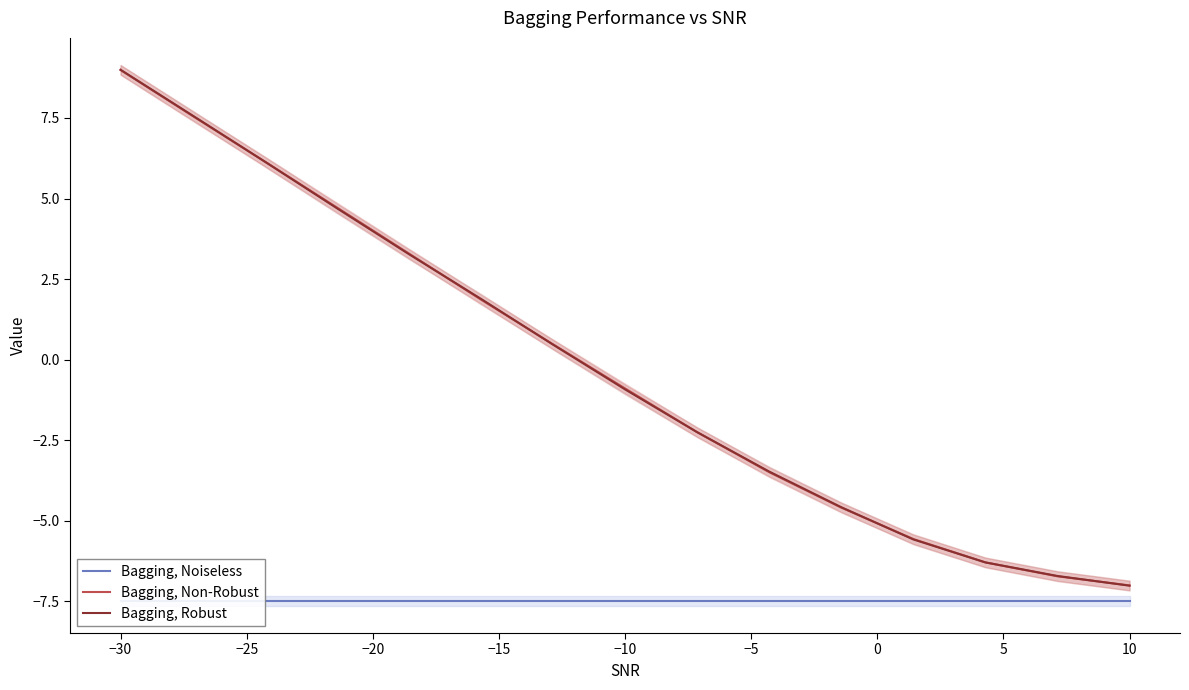

Where does the Bagging, Non-Robust series first go above 0?

−30